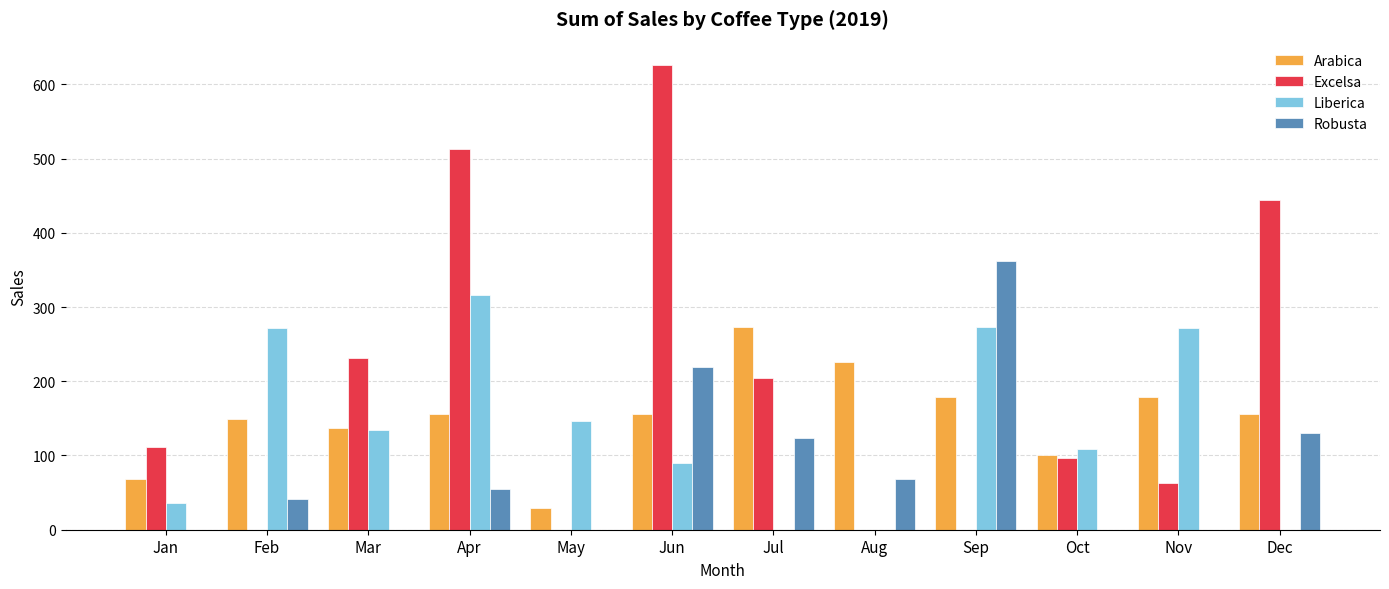

At which label does Liberica first exceed 133?

Feb